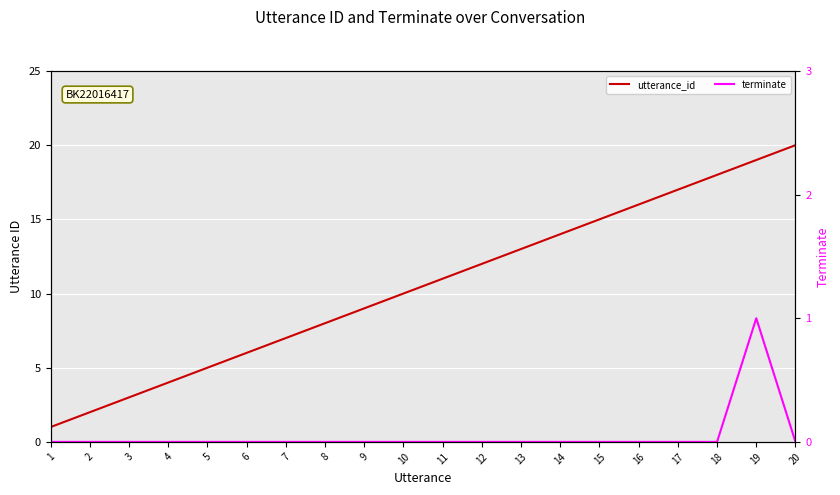

What is the difference between the highest and lowest values at 12?

12